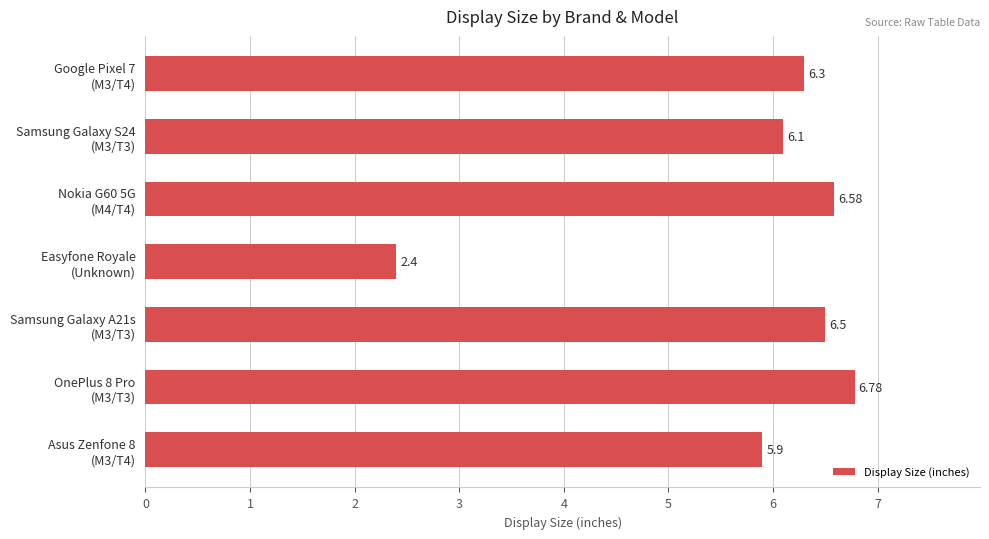

What is the average value?

5.8